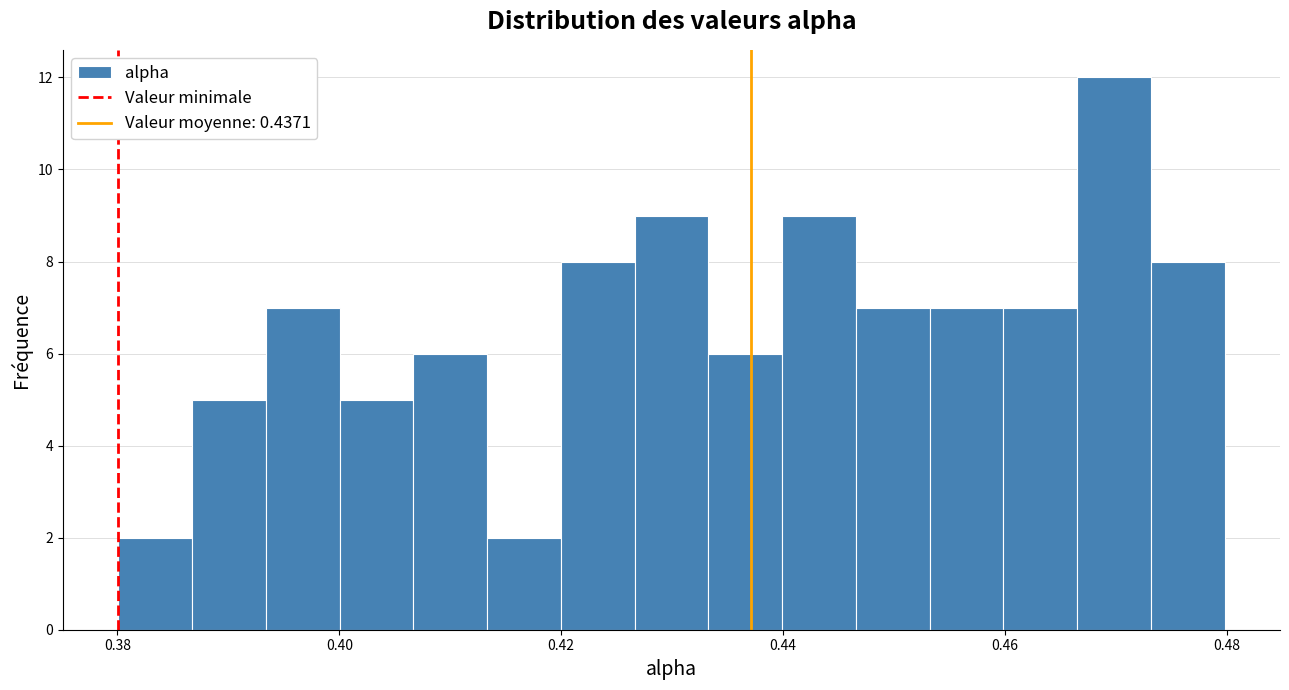

Read against the x-axis, roughly where is the centre of the tallest bar?

0.470